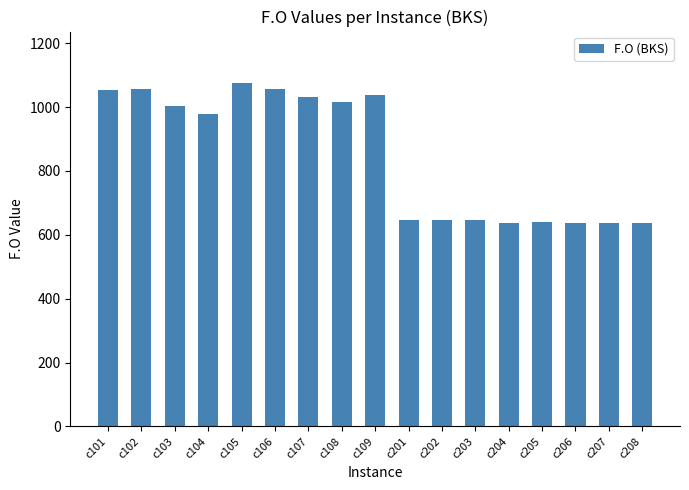

Is it true that the value at c208 is 638.2?

True